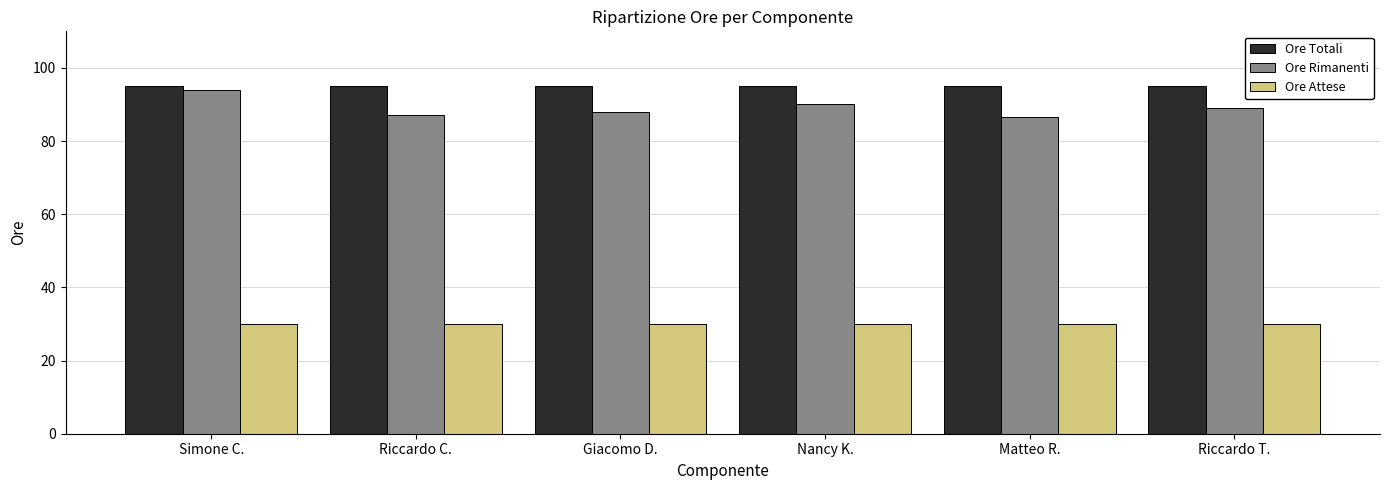

How many data points does each series have?

6